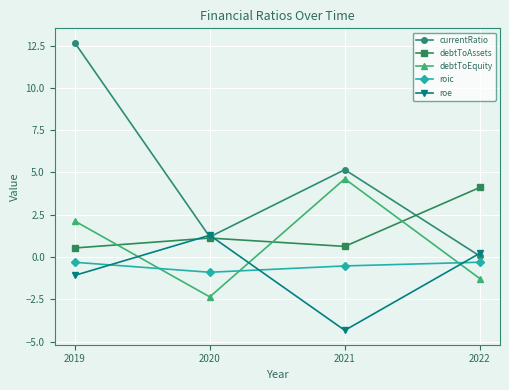

What is the value of the roe point at the 3rd from the left?

-4.3